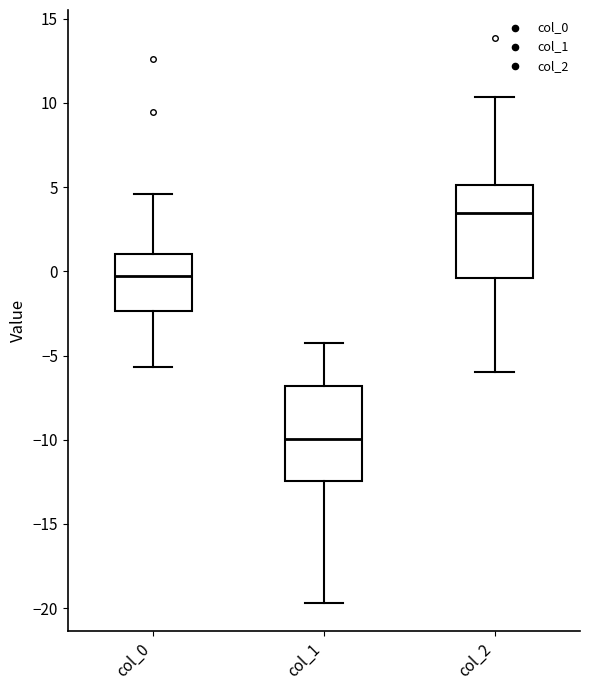

Where is the lower edge of the box for col_1 on the y-axis? The values are not printed on the chart, so give them approximately, as read against the axis.

-12.5